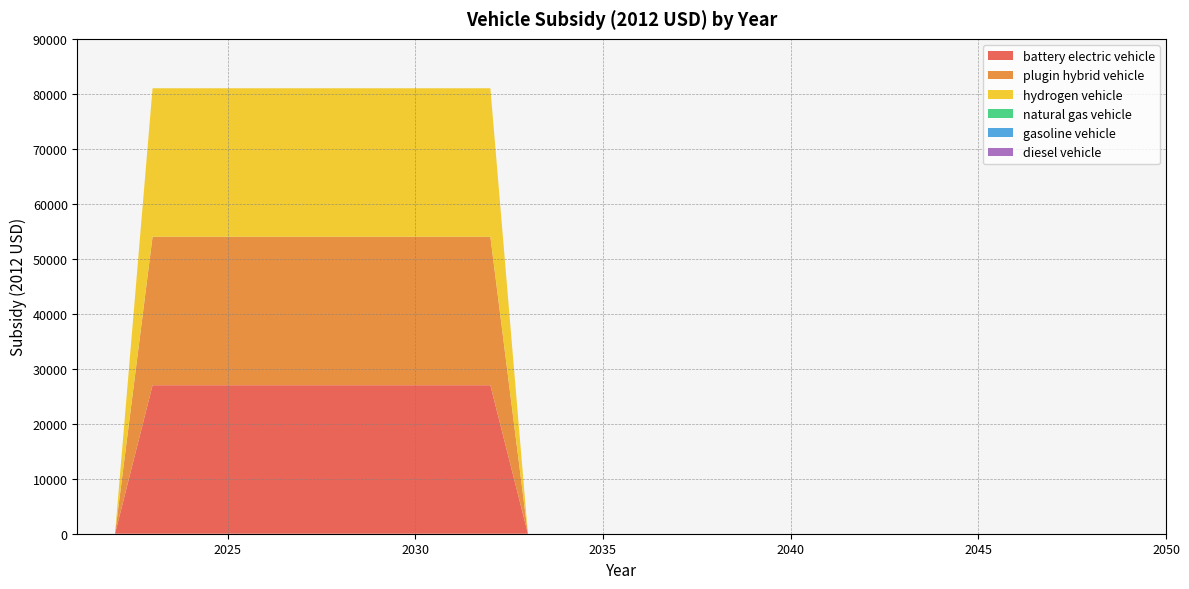

Reading right to left, transcribe all the data shown in this chart.

battery electric vehicle: 2050=0	2049=0	2048=0	2047=0	2046=0	2045=0	2044=0	2043=0	2042=0	2041=0	2040=0	2039=0	2038=0	2037=0	2036=0	2035=0	2034=0	2033=0	2032=27004	2031=27004	2030=27004	2029=27004	2028=27004	2027=27004	2026=27004	2025=27004	2024=27004	2023=27004	2022=0	2021=0
plugin hybrid vehicle: 2050=0	2049=0	2048=0	2047=0	2046=0	2045=0	2044=0	2043=0	2042=0	2041=0	2040=0	2039=0	2038=0	2037=0	2036=0	2035=0	2034=0	2033=0	2032=27004	2031=27004	2030=27004	2029=27004	2028=27004	2027=27004	2026=27004	2025=27004	2024=27004	2023=27004	2022=0	2021=0
hydrogen vehicle: 2050=0	2049=0	2048=0	2047=0	2046=0	2045=0	2044=0	2043=0	2042=0	2041=0	2040=0	2039=0	2038=0	2037=0	2036=0	2035=0	2034=0	2033=0	2032=27004	2031=27004	2030=27004	2029=27004	2028=27004	2027=27004	2026=27004	2025=27004	2024=27004	2023=27004	2022=0	2021=0
natural gas vehicle: 2050=0	2049=0	2048=0	2047=0	2046=0	2045=0	2044=0	2043=0	2042=0	2041=0	2040=0	2039=0	2038=0	2037=0	2036=0	2035=0	2034=0	2033=0	2032=0	2031=0	2030=0	2029=0	2028=0	2027=0	2026=0	2025=0	2024=0	2023=0	2022=0	2021=0
gasoline vehicle: 2050=0	2049=0	2048=0	2047=0	2046=0	2045=0	2044=0	2043=0	2042=0	2041=0	2040=0	2039=0	2038=0	2037=0	2036=0	2035=0	2034=0	2033=0	2032=0	2031=0	2030=0	2029=0	2028=0	2027=0	2026=0	2025=0	2024=0	2023=0	2022=0	2021=0
diesel vehicle: 2050=0	2049=0	2048=0	2047=0	2046=0	2045=0	2044=0	2043=0	2042=0	2041=0	2040=0	2039=0	2038=0	2037=0	2036=0	2035=0	2034=0	2033=0	2032=0	2031=0	2030=0	2029=0	2028=0	2027=0	2026=0	2025=0	2024=0	2023=0	2022=0	2021=0